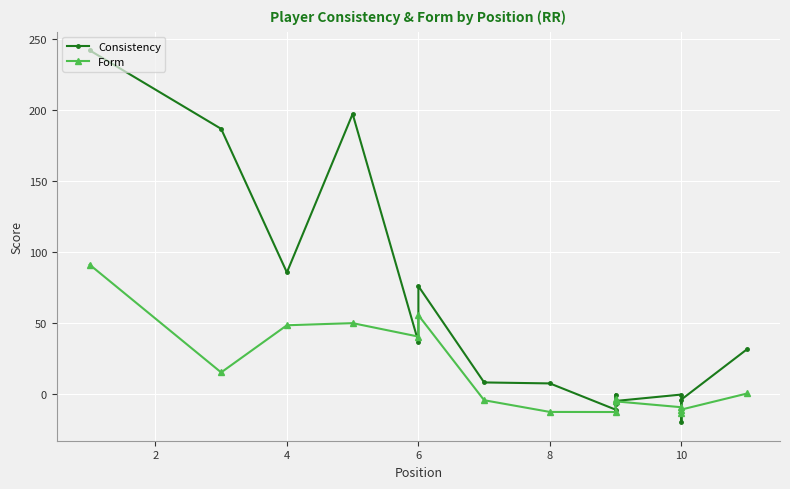

How many values in the Consistency series are below 7?

7